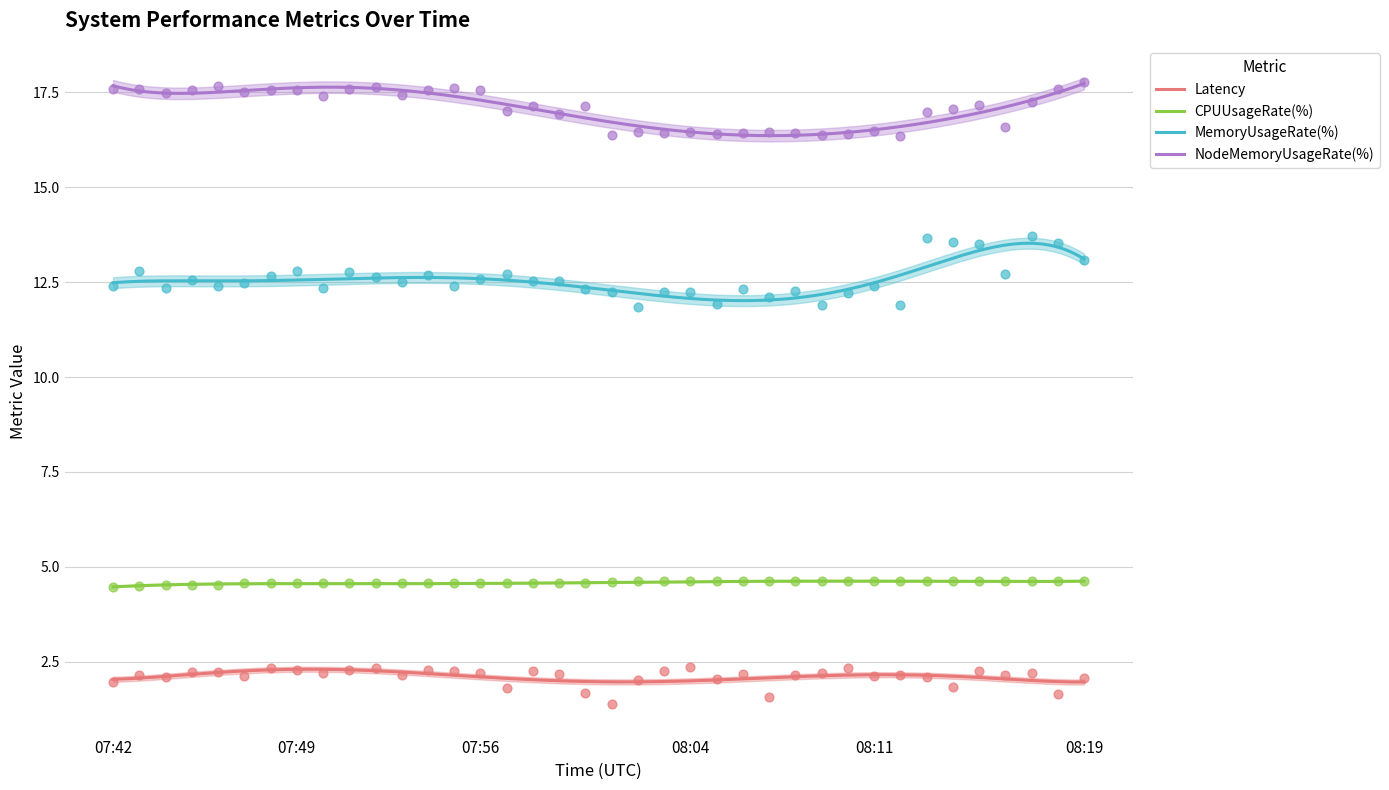

Which series has the largest total across all categories?

NodeMemoryUsageRate(%)